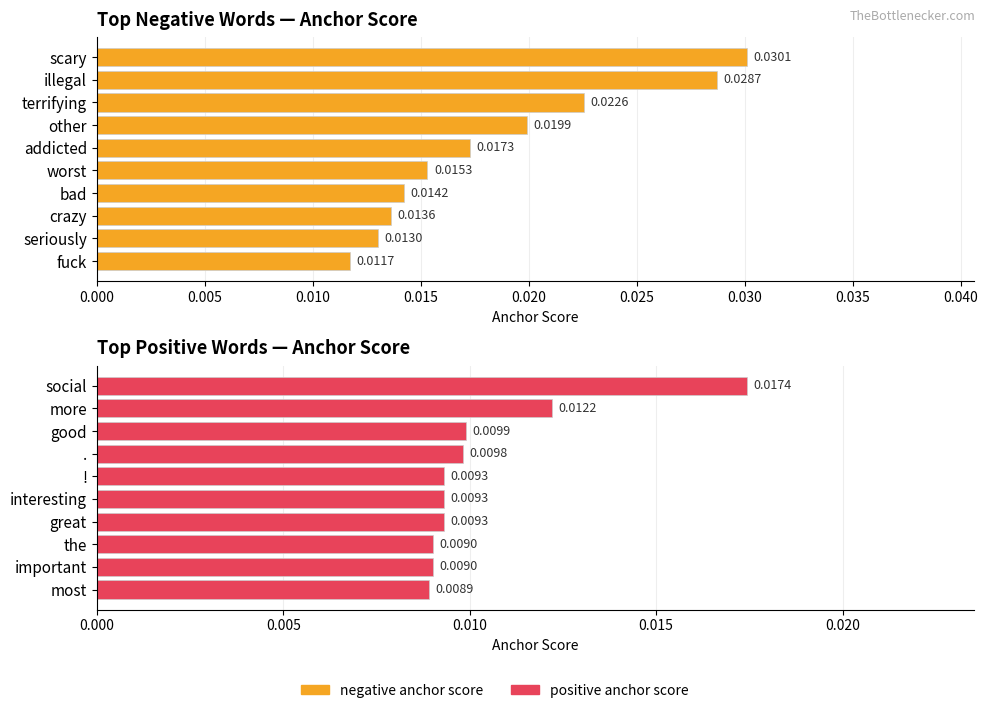

What are all the series names shown in the legend?

negative anchor score, positive anchor score